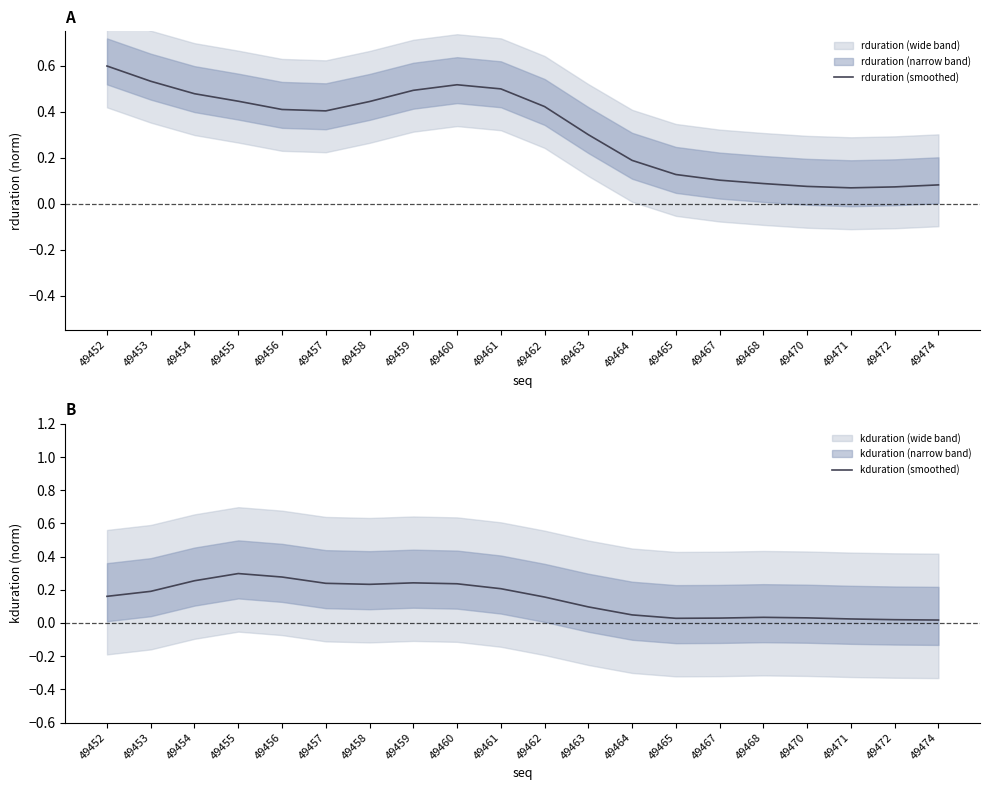

At which category is the sum across all series the highest?

49452